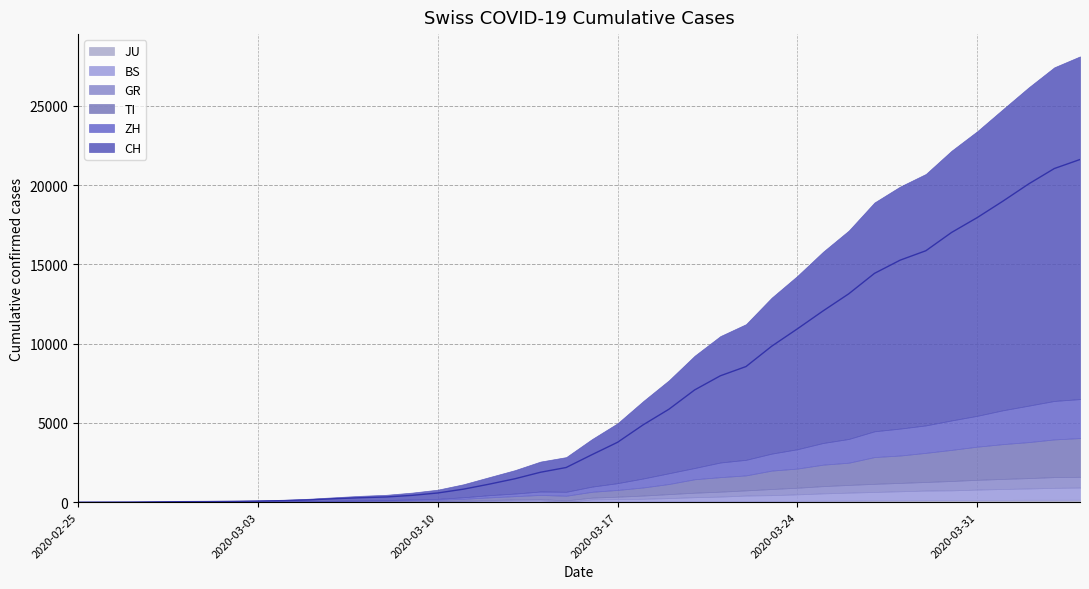

What is the label of the 3rd point from the left?

2020-02-27